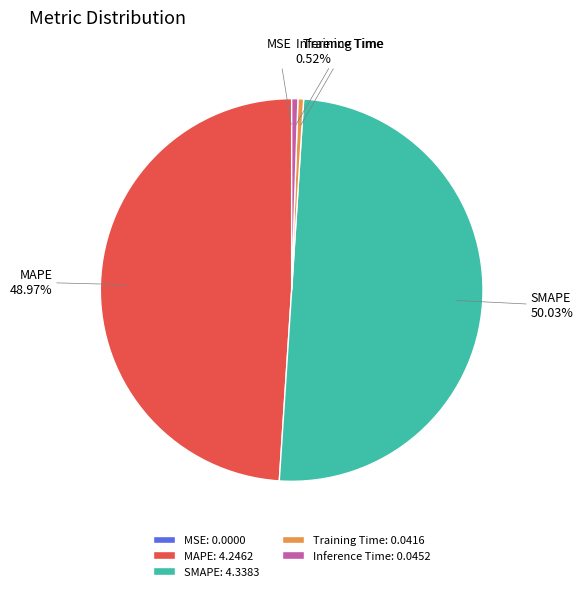

True or false: SMAPE accounts for 56% of the total.

False